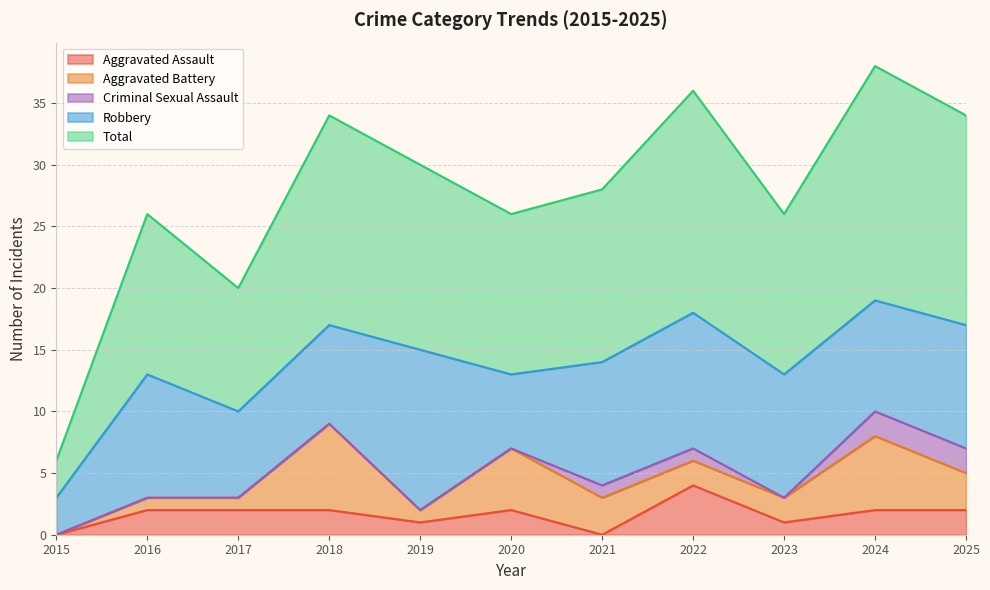

How many lines are shown in the chart?

5